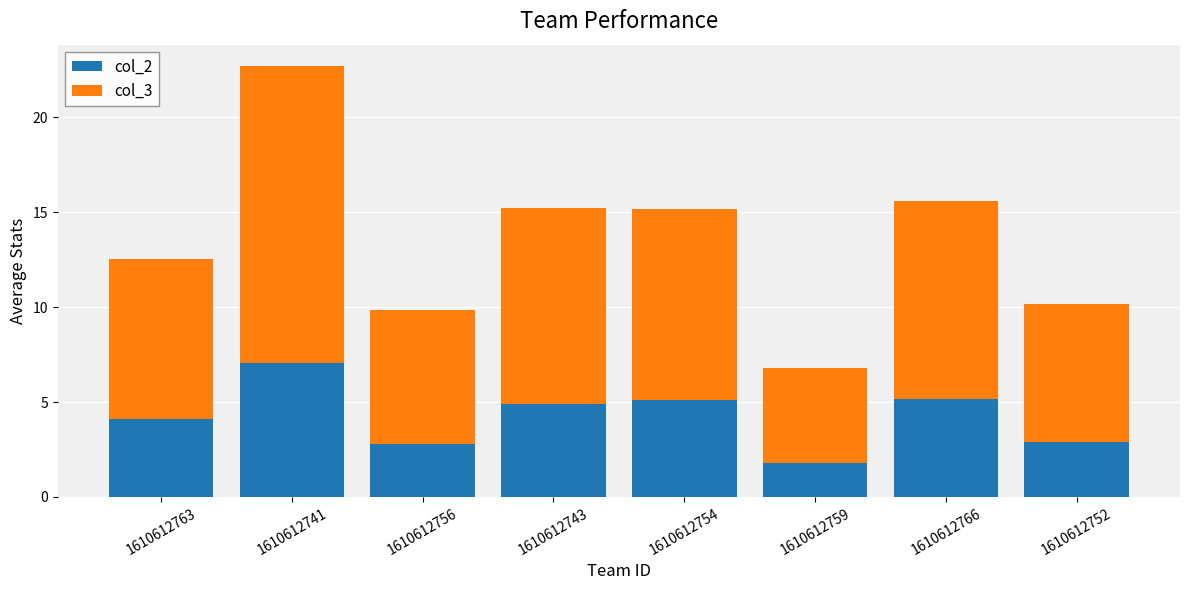

What is the total value across all series at 1610612752?

10.2